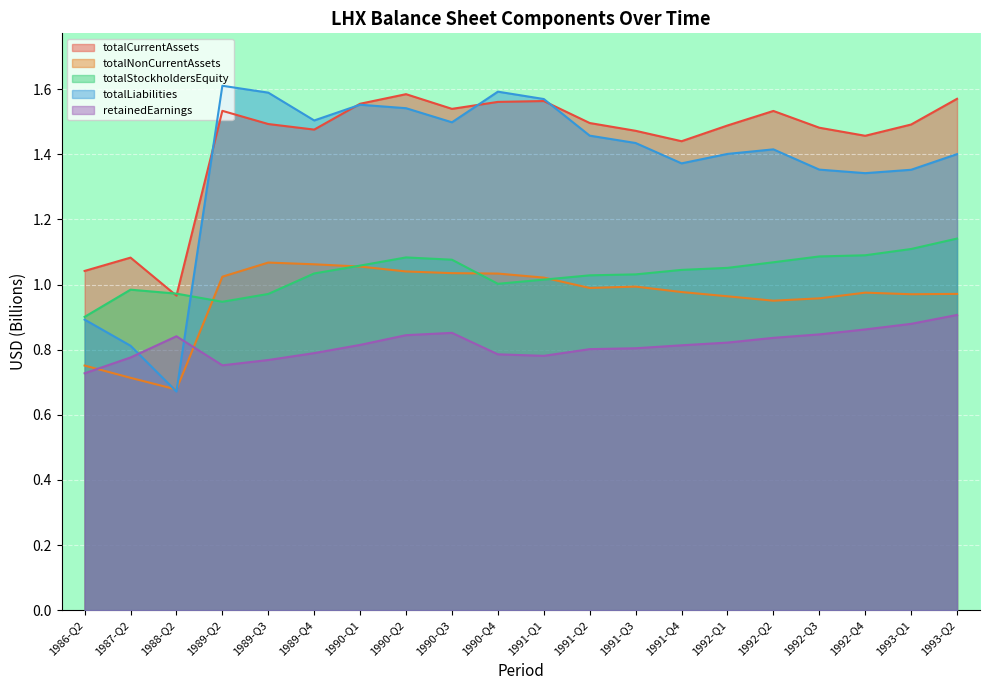

Where does the totalLiabilities series first go above 1?

1989-Q2